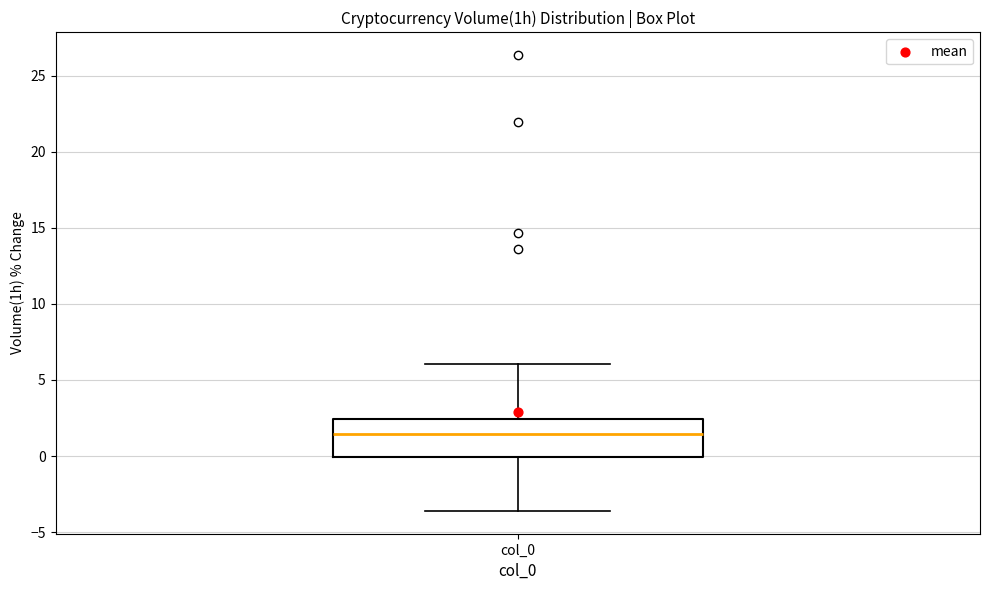

Where is the upper edge of the box for col_0 on the y-axis? The values are not printed on the chart, so give them approximately, as read against the axis.

2.5